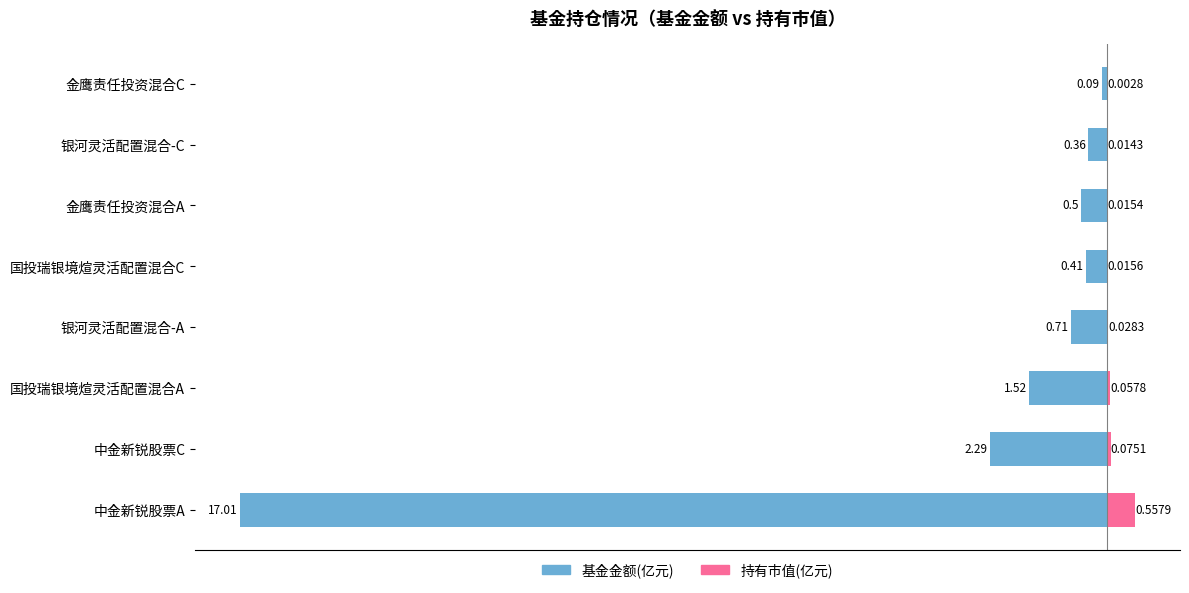

What is the sum of all 持有市值(亿元) values?

0.8